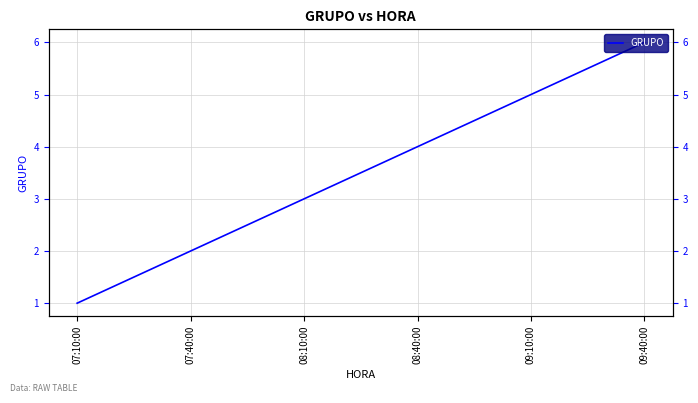

How many values are below 4?

3